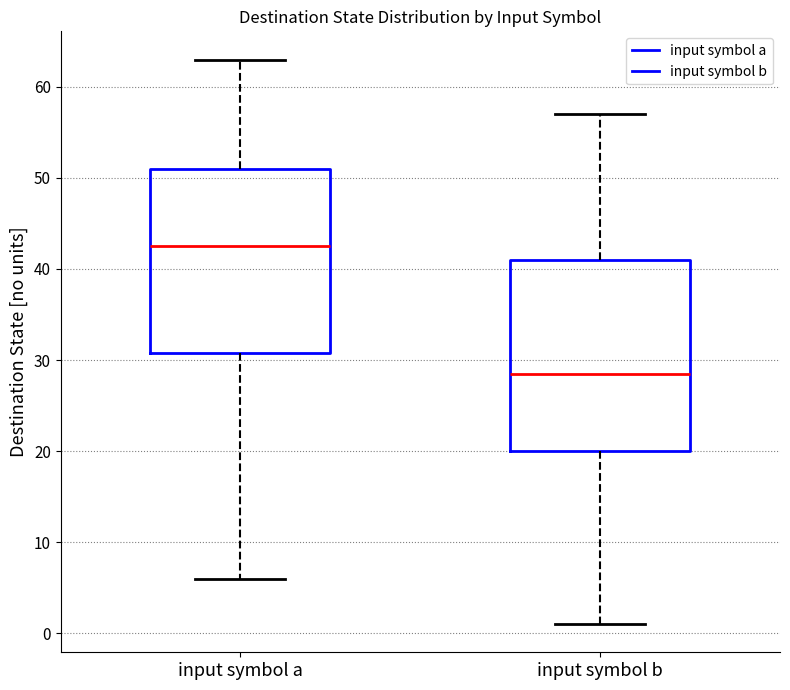

Which box's median line is the lowest?

input symbol b